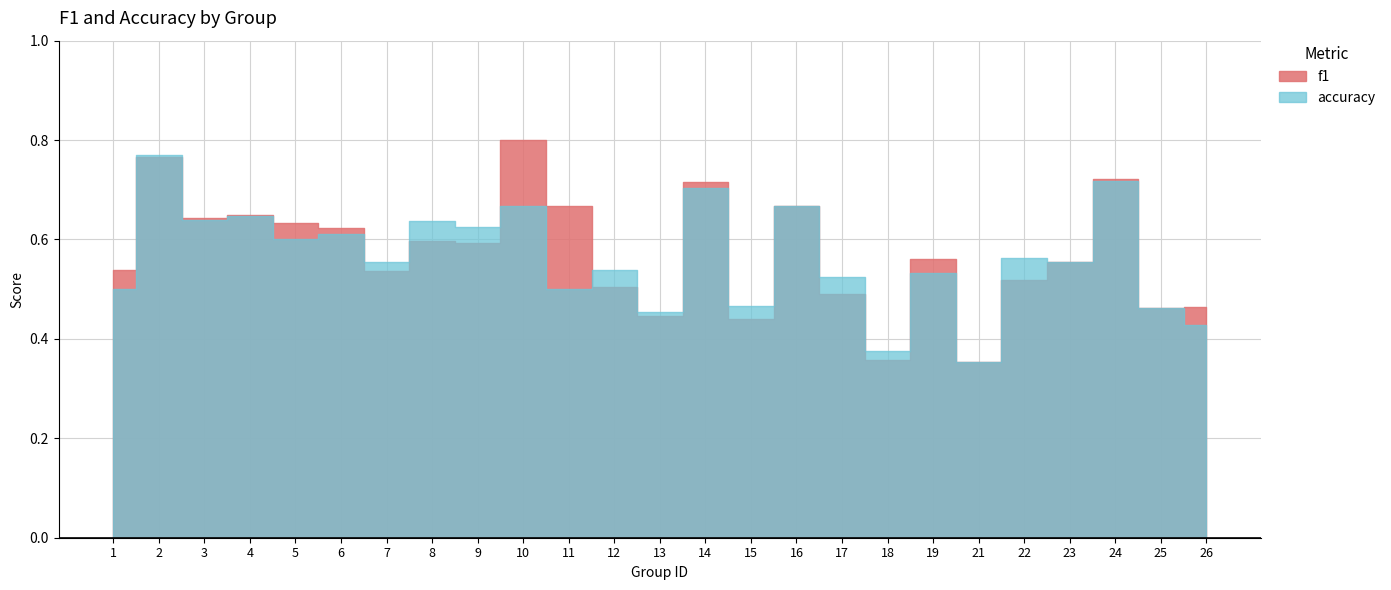

At which label does accuracy reach its peak?

2